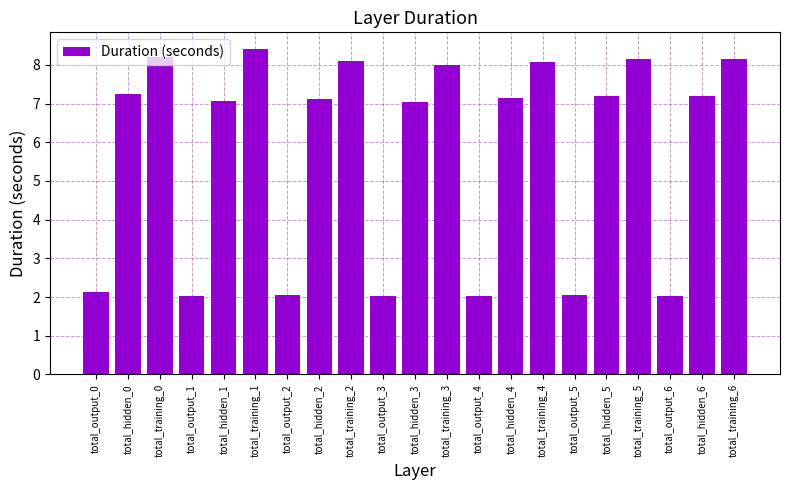

What is the ratio of the value at total_hidden_3 to the value at total_hidden_0?

1.0